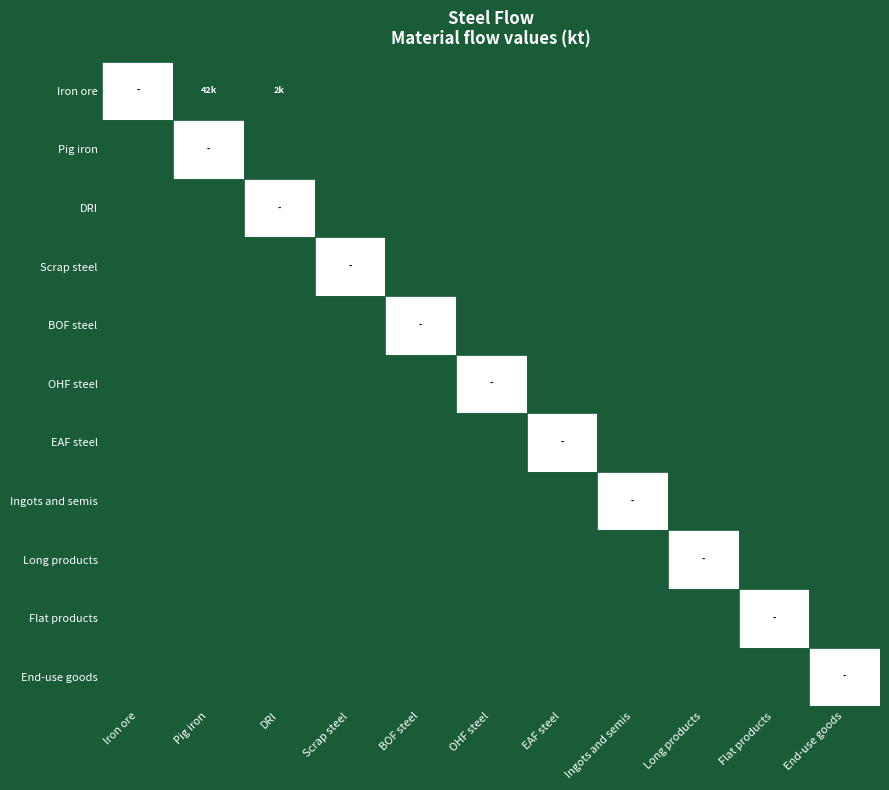

Which series has the largest range (max minus min)?

Iron ore